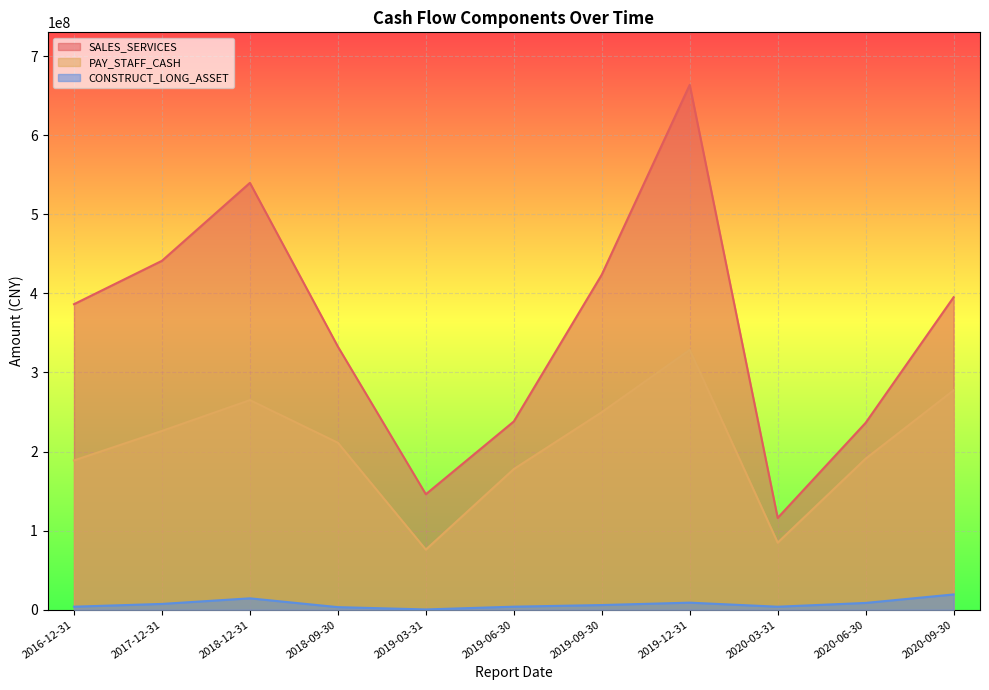

What is the greatest value displayed?

663629563.3